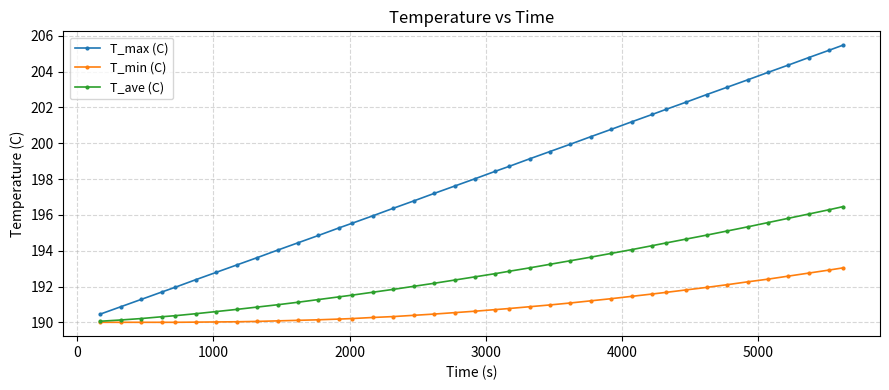

True or false: T_max (C) and T_min (C) cross at least once.

False